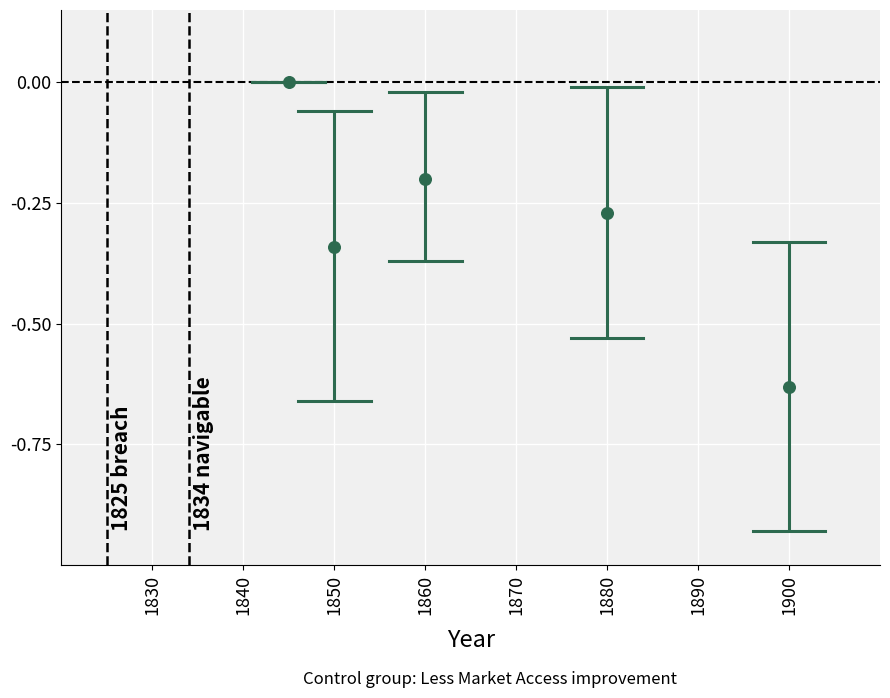

What is the range of X values (max minus min)?

55.0